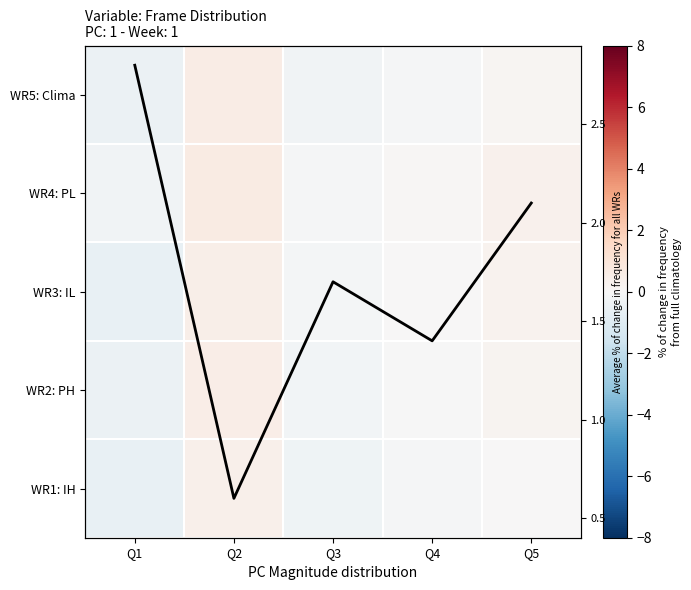

What is the minimum value shown in the chart?

-0.6